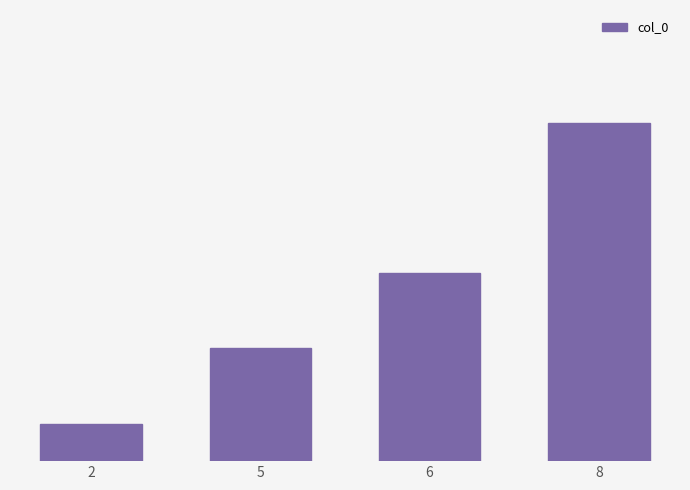

What is the ratio of the value at 2 to the value at 6?

0.2